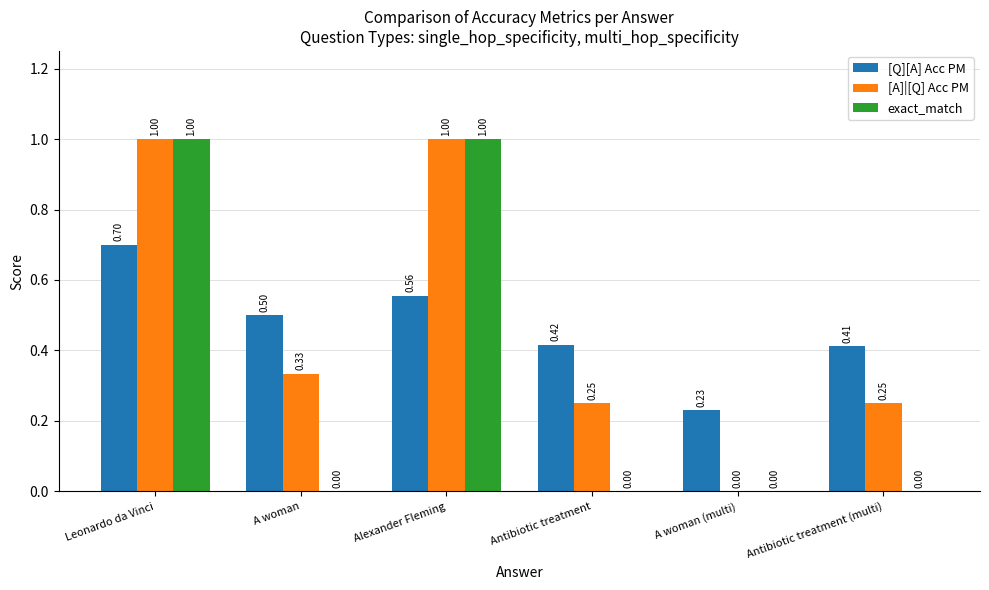

What is the total value across all series at Leonardo da Vinci?

2.7